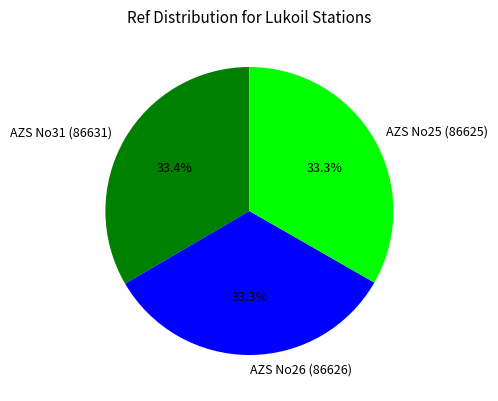

Is there a majority slice in this chart?

No